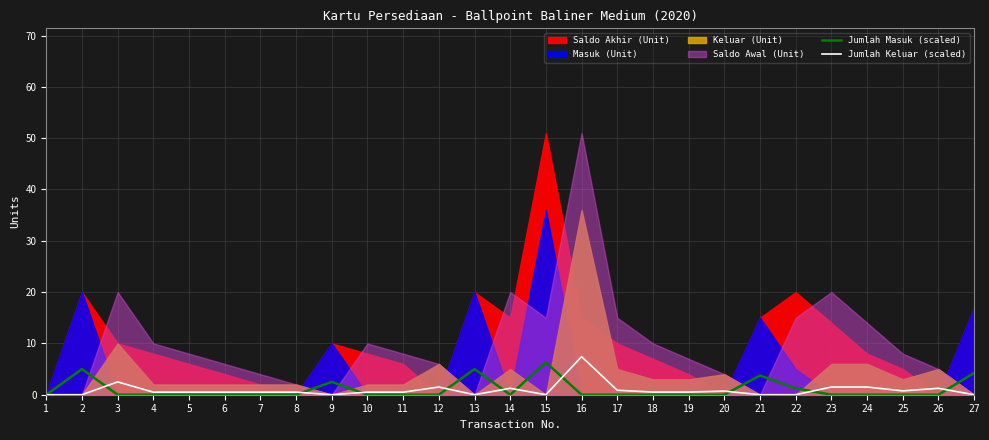

What is the average value of the Jumlah Keluar (scaled) series?

0.9